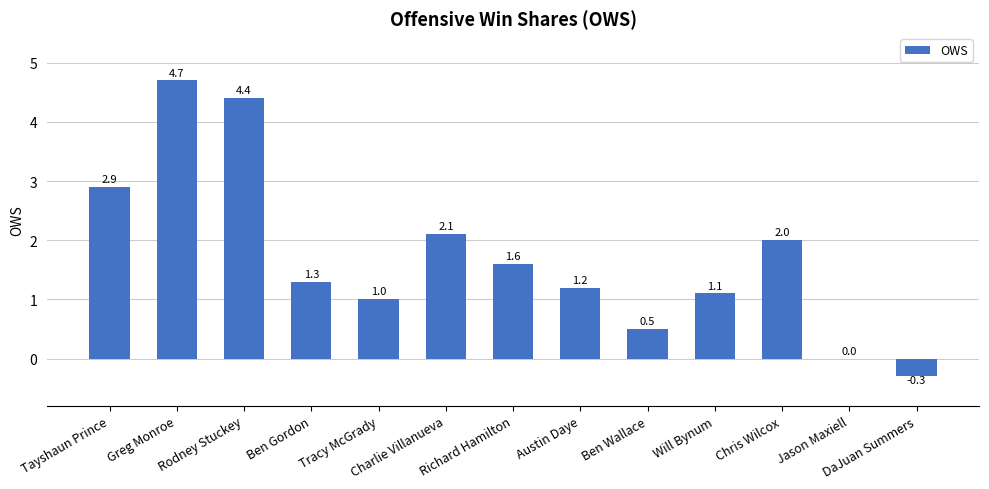

The value at Tayshaun Prince is 4.5. True or false?

False